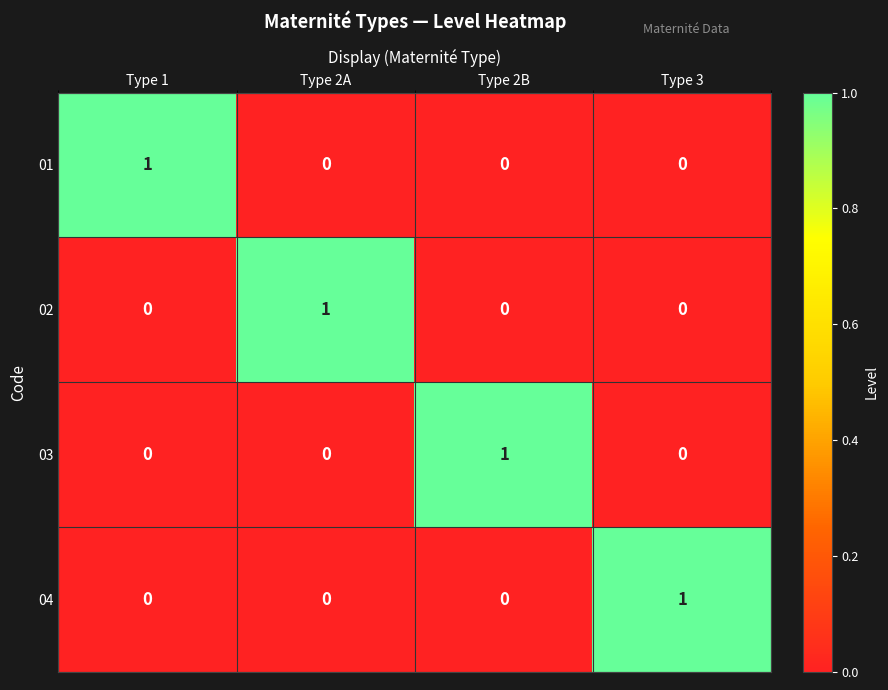

At how many categories does at least one series exceed 0?

4